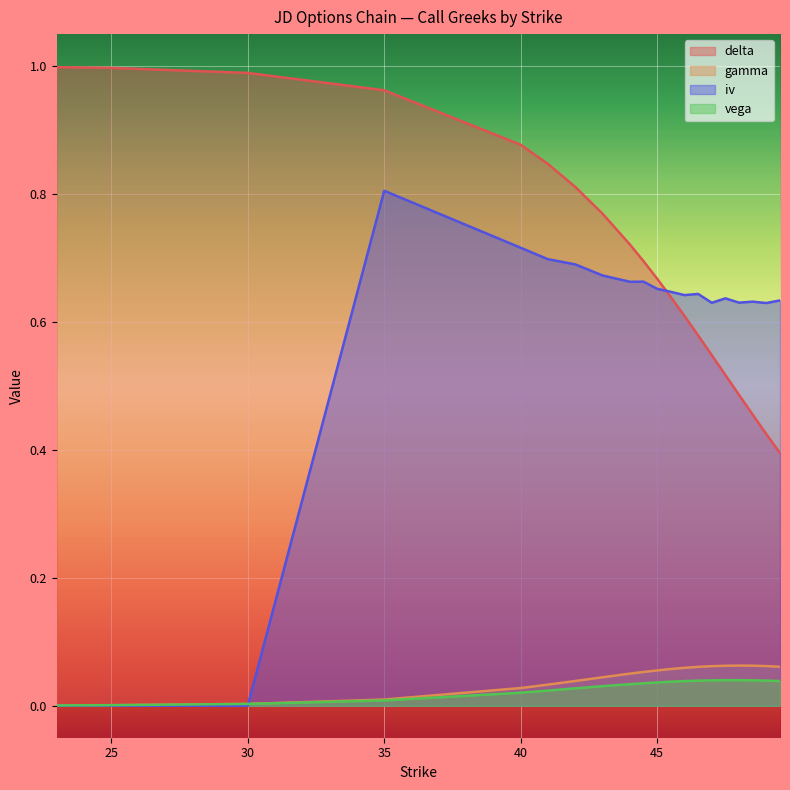

At which category is the sum across all series the highest?

35